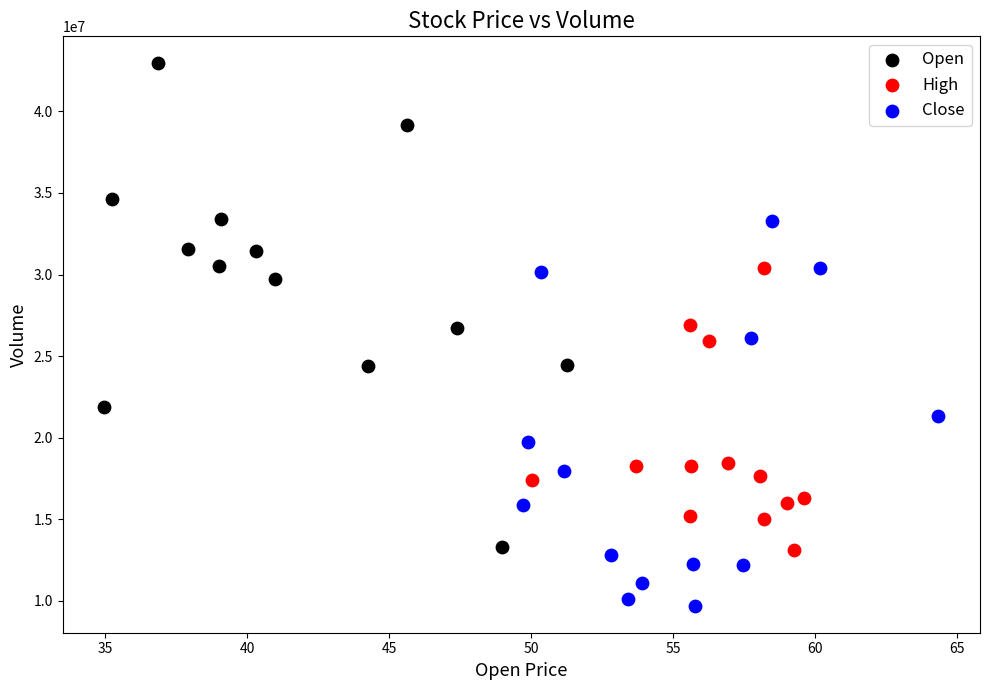

Which series reaches the minimum Y coordinate?

Close